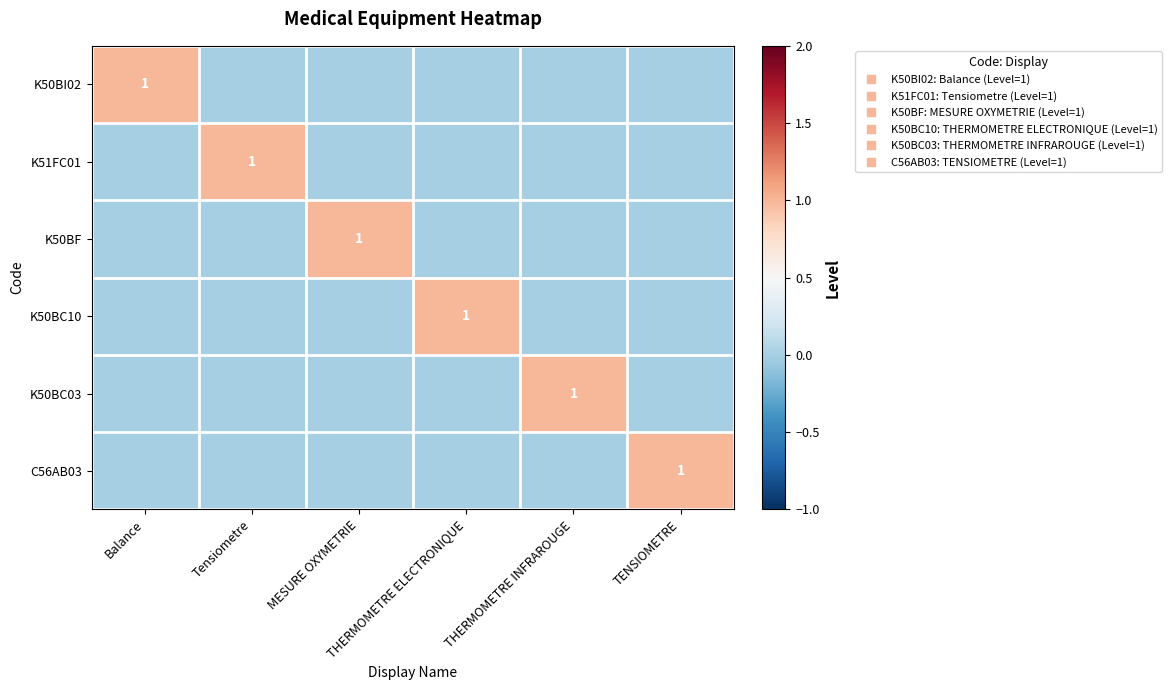

What is the difference between the maximum and minimum values in the K50BC03 series?

1